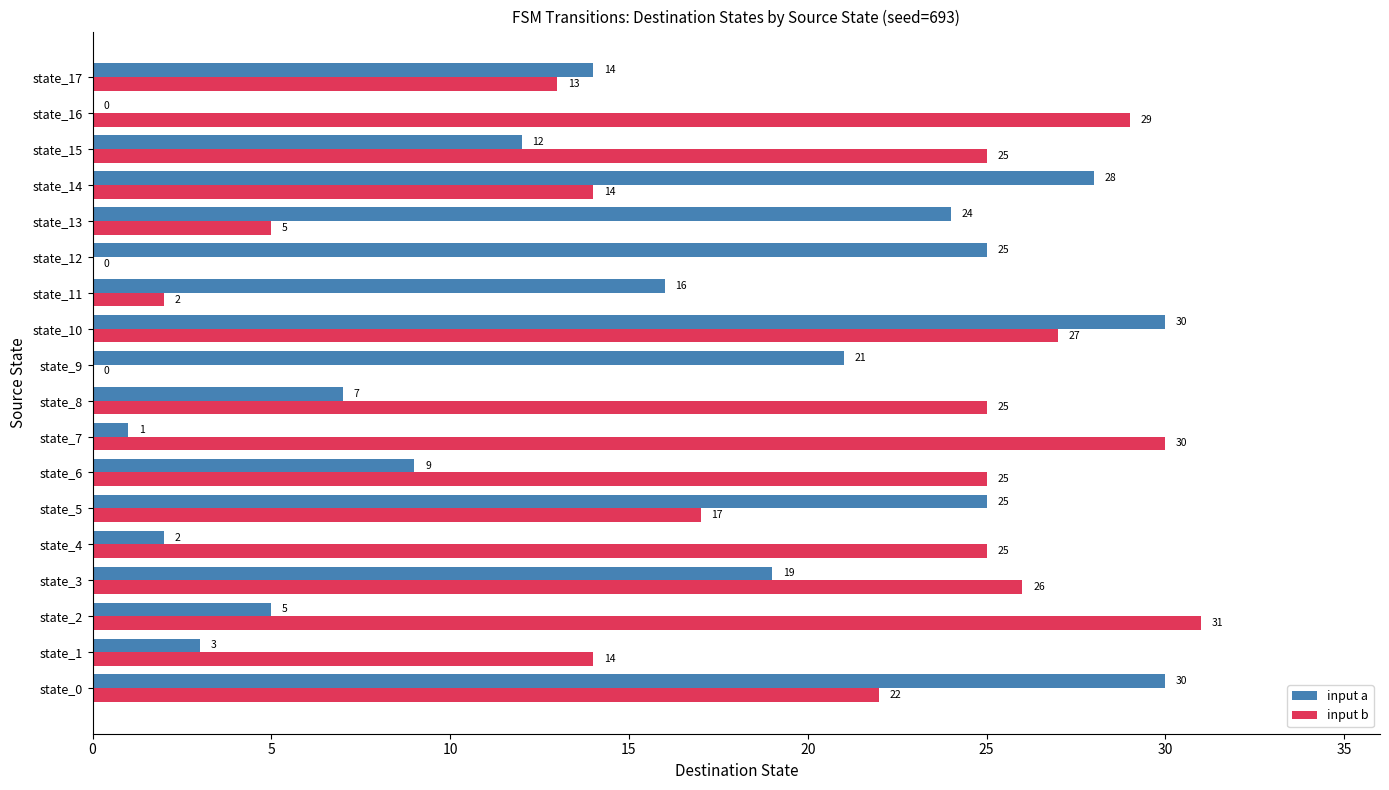

What is the maximum value shown in the chart?

31